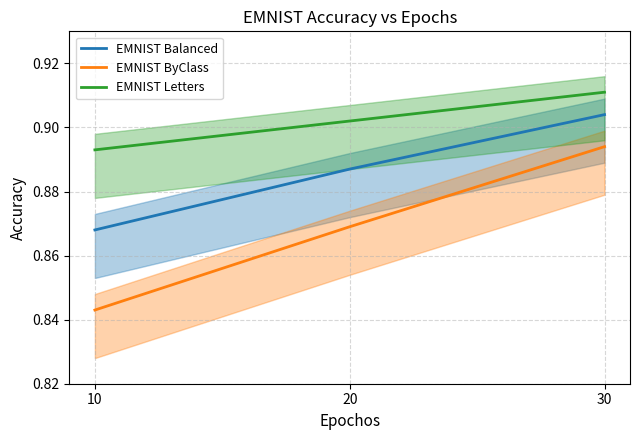

What is the maximum value shown in the chart?

0.9